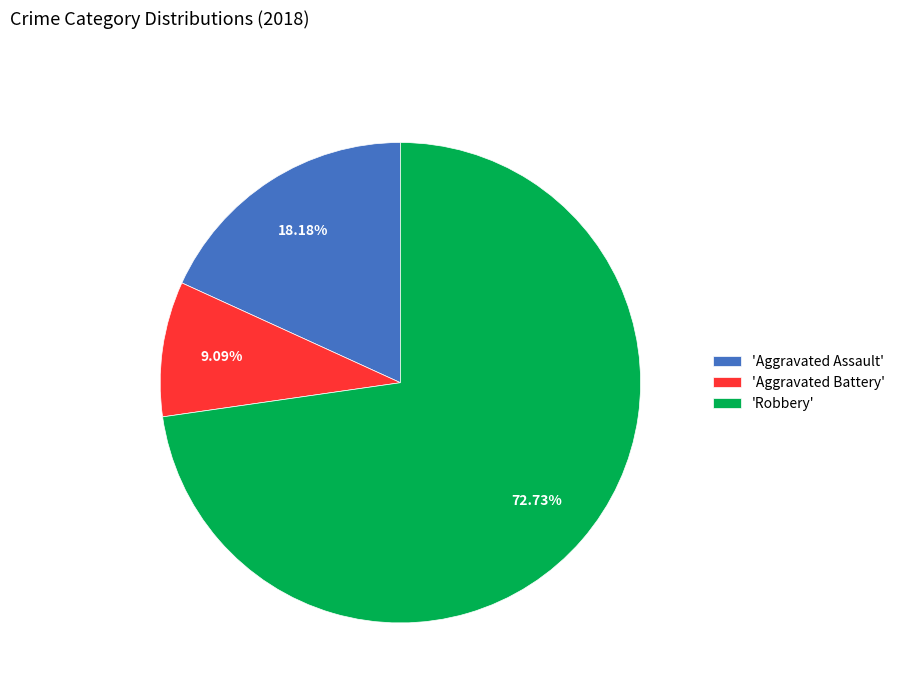

Do 'Aggravated Assault' and 'Robbery' together represent more than half of the pie?

Yes